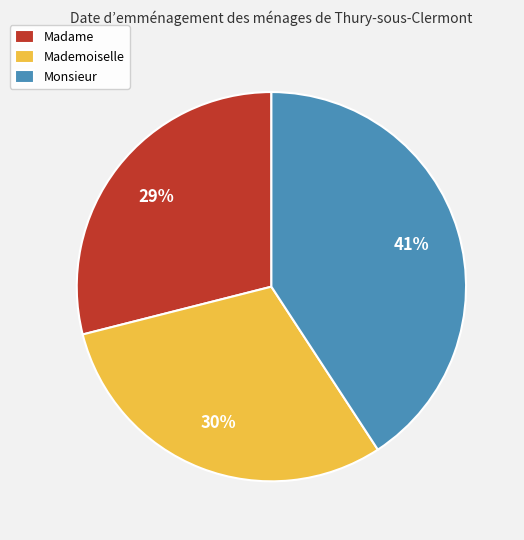

Between Monsieur and Mademoiselle, which is larger?

Monsieur